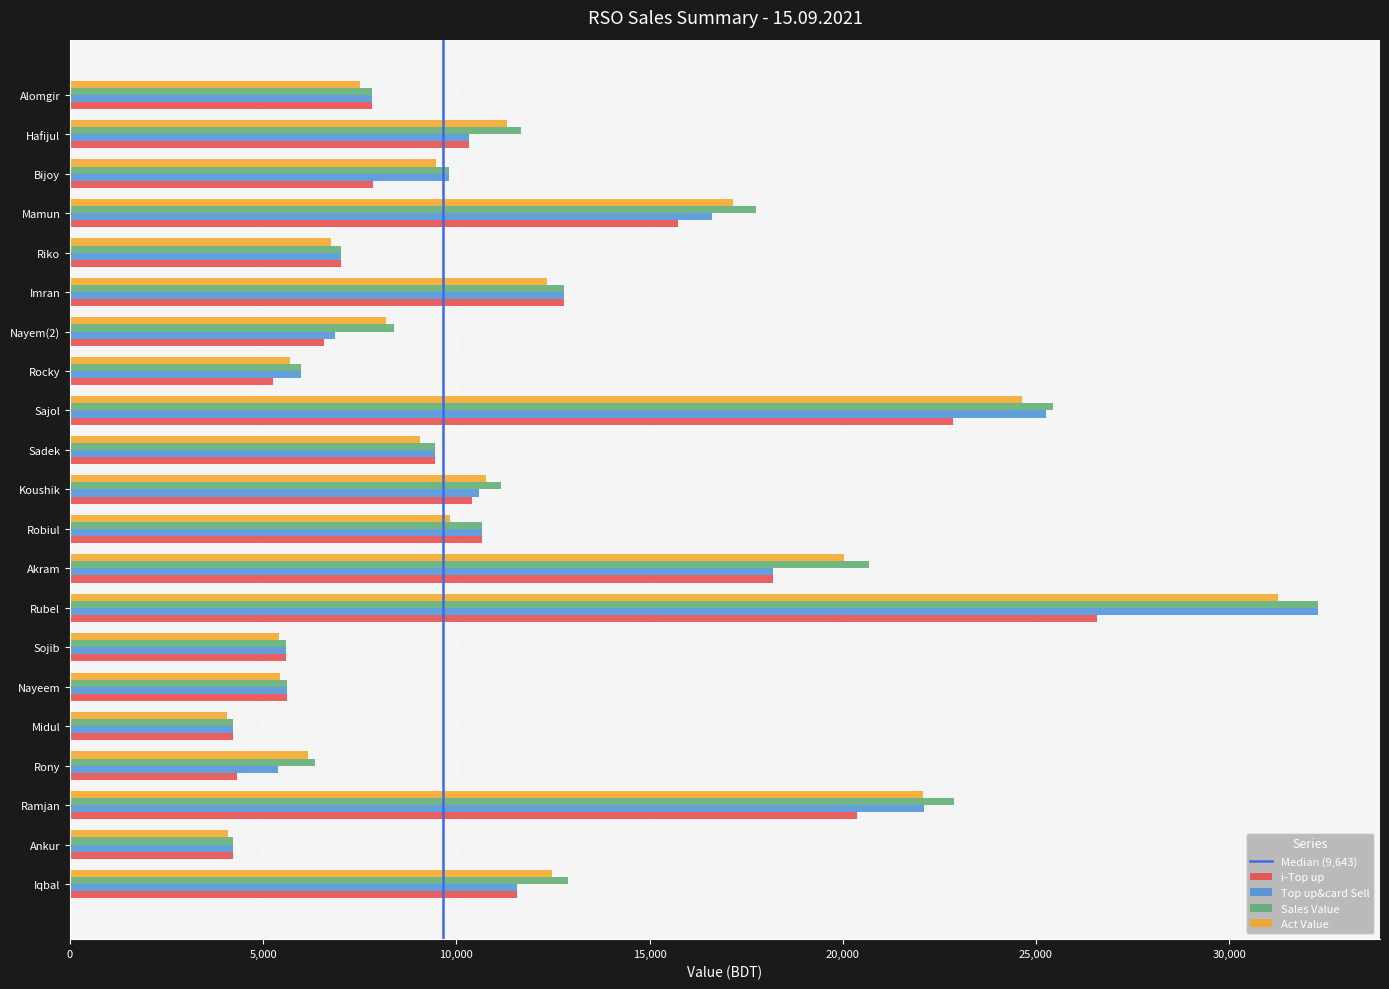

Between Nayeem and Sajol, which series saw the biggest shift?

Sales Value